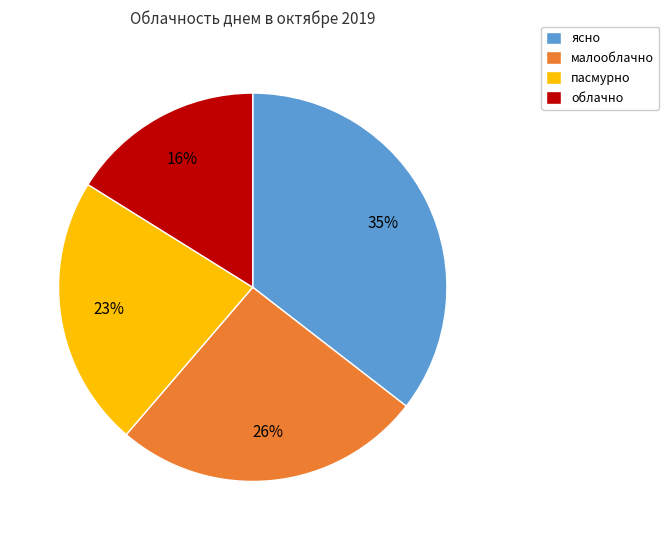

Is there a majority slice in this chart?

No